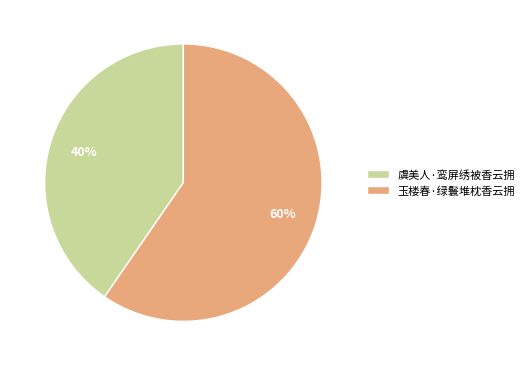

Which slice is the largest?

玉楼春·绿鬟堆枕香云拥